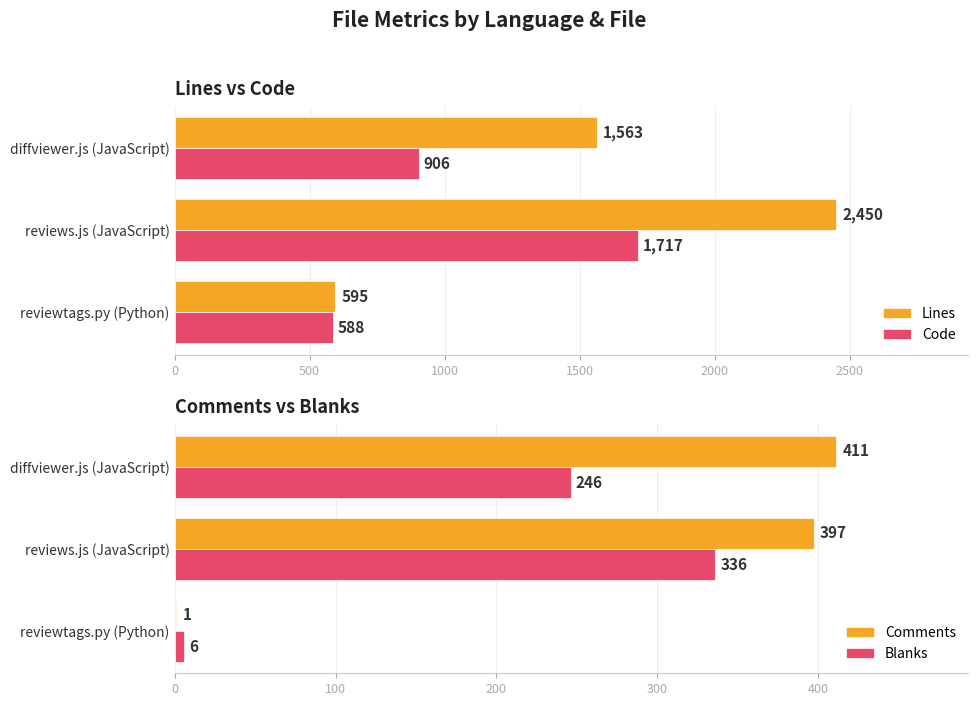

Reading left to right, list all the values displayed in this chart.

Lines: 595	2450	1563
Code: 588	1717	906
Comments: 1	397	411
Blanks: 6	336	246